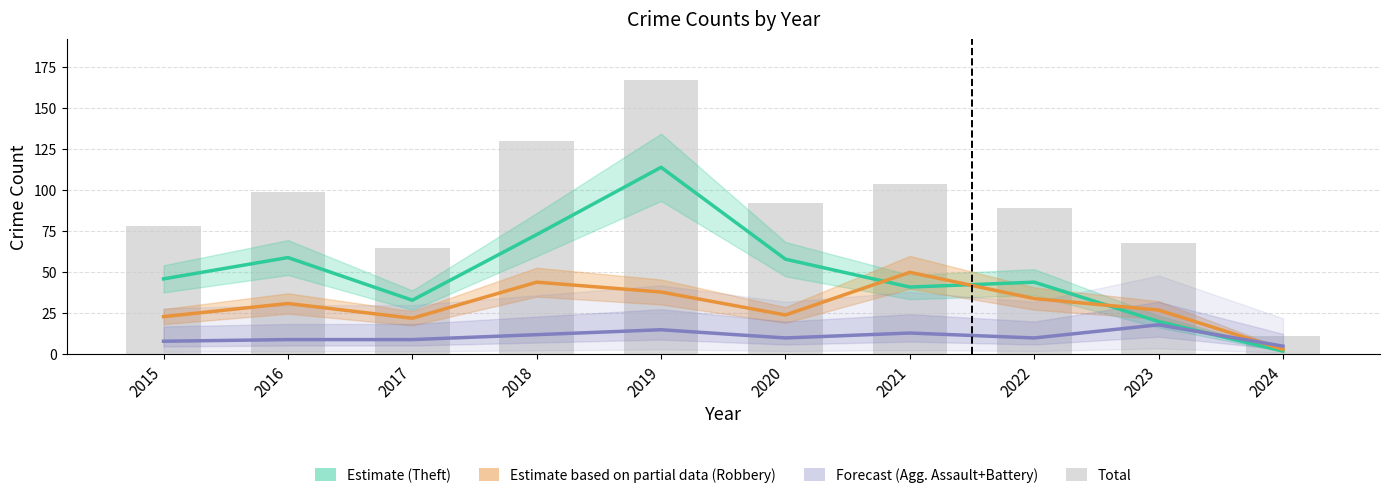

What is the minimum value shown in the chart?

2